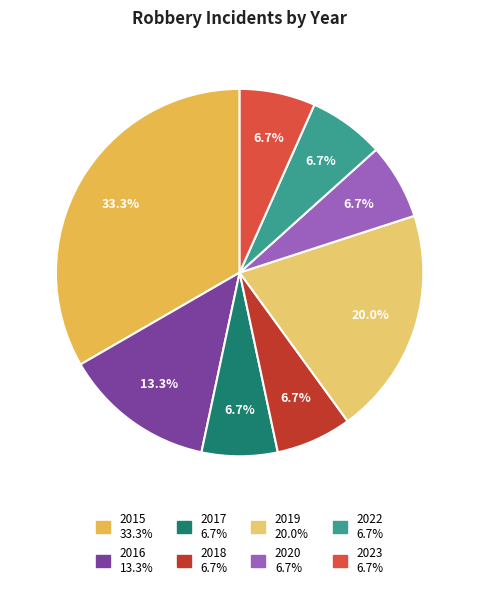

How many slices are in this pie chart?

8